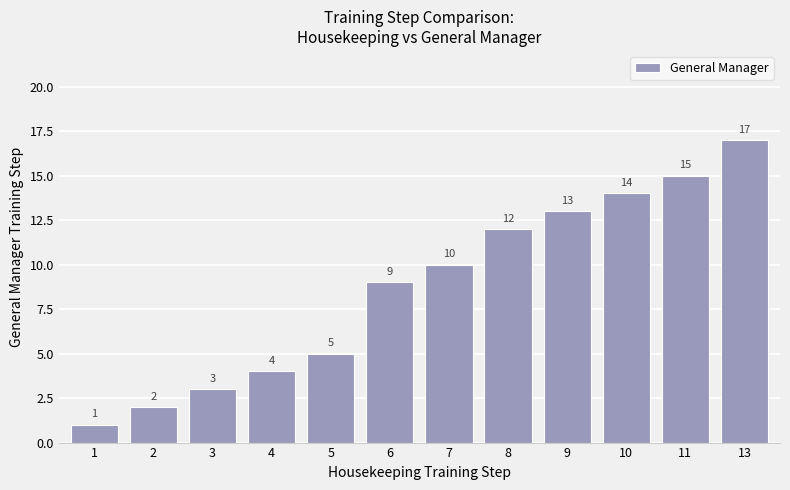

The value at 10 is 10. True or false?

False